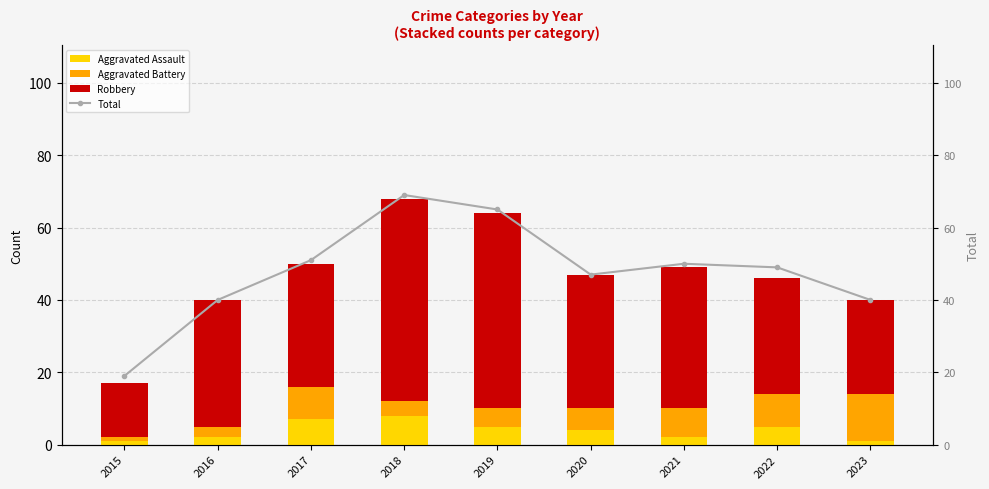

Read the Total value at 2015, to the nearest 5.

20